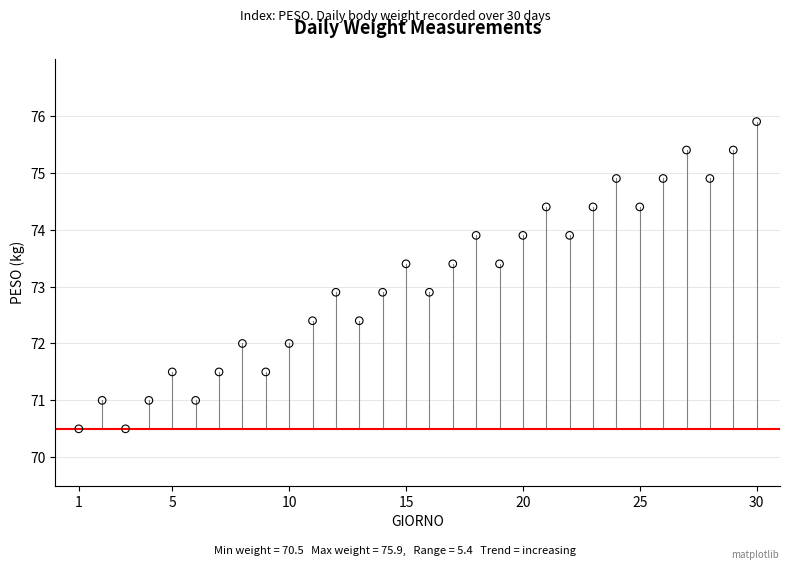

What is the range of Y values (max minus min)?

5.4